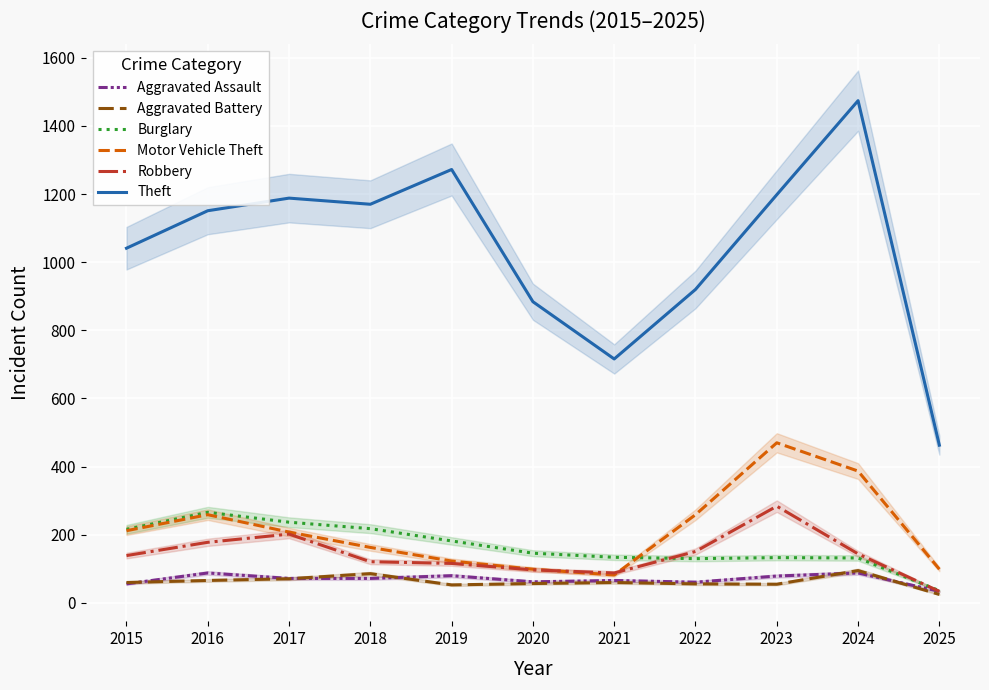

Count the number of data series in this chart.

6